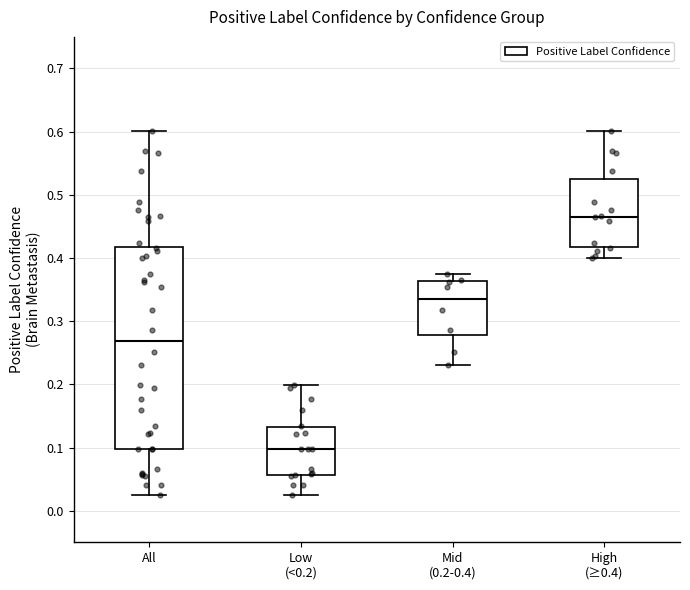

Which box is the tallest, from its lower edge to its upper edge?

All